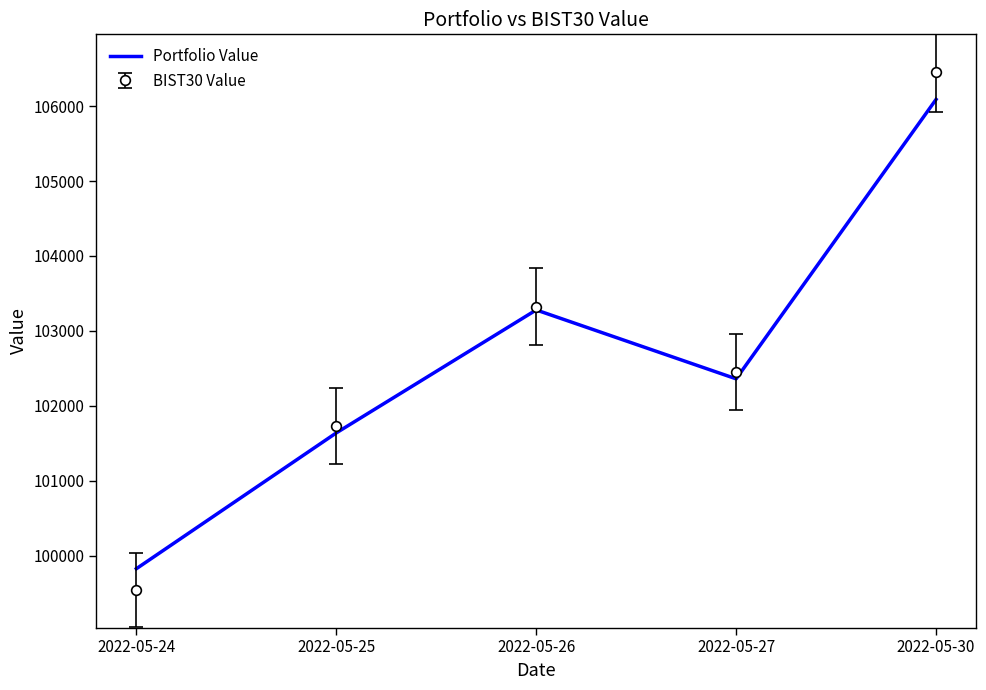

What is the smallest value displayed?

99538.7